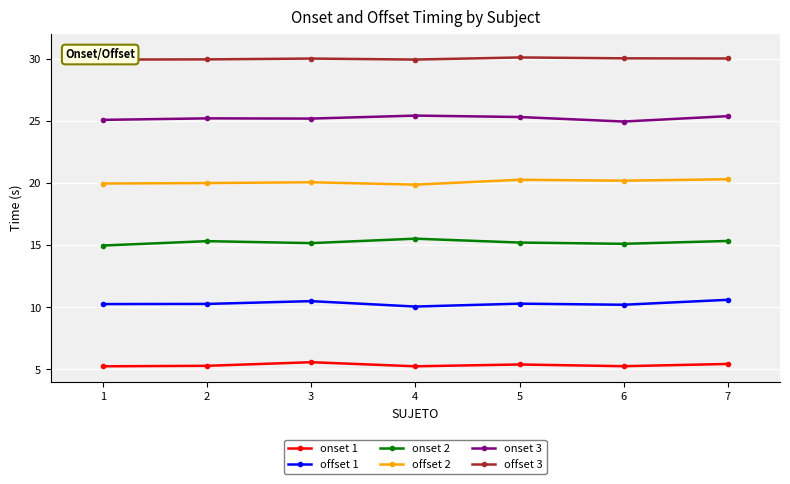

What is the highest value of the onset 2 series?

15.5